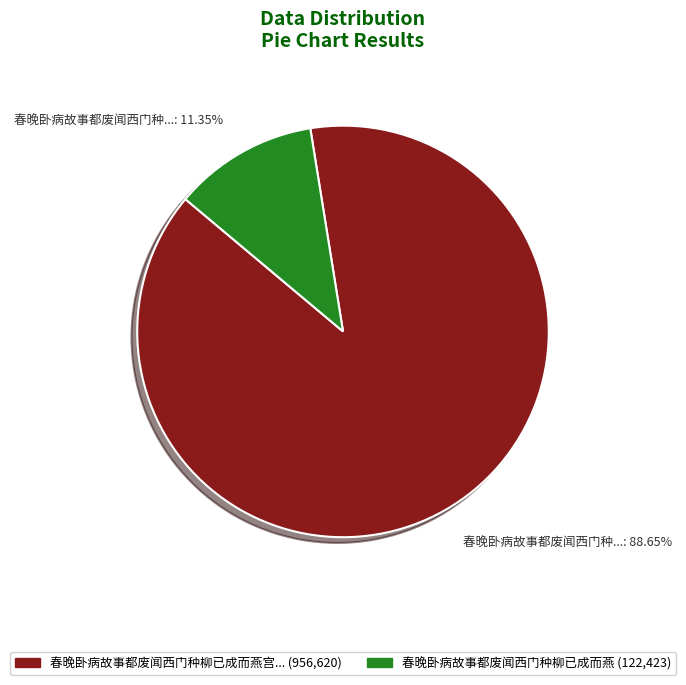

Is there a majority slice in this chart?

Yes